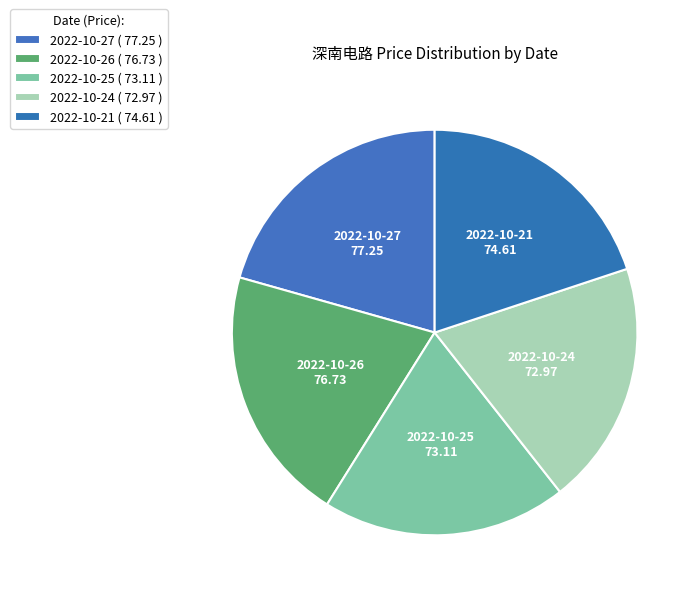

How many segments does this pie chart have?

5